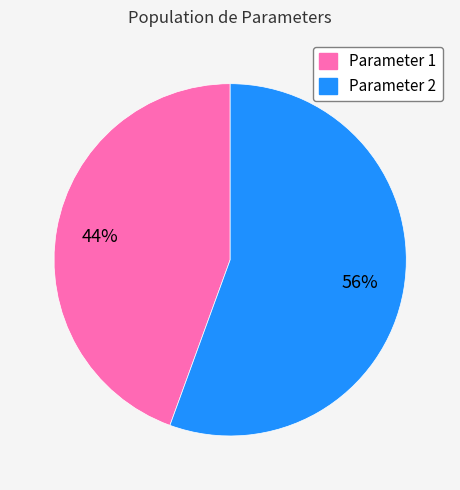

Count the number of slices in the pie.

2